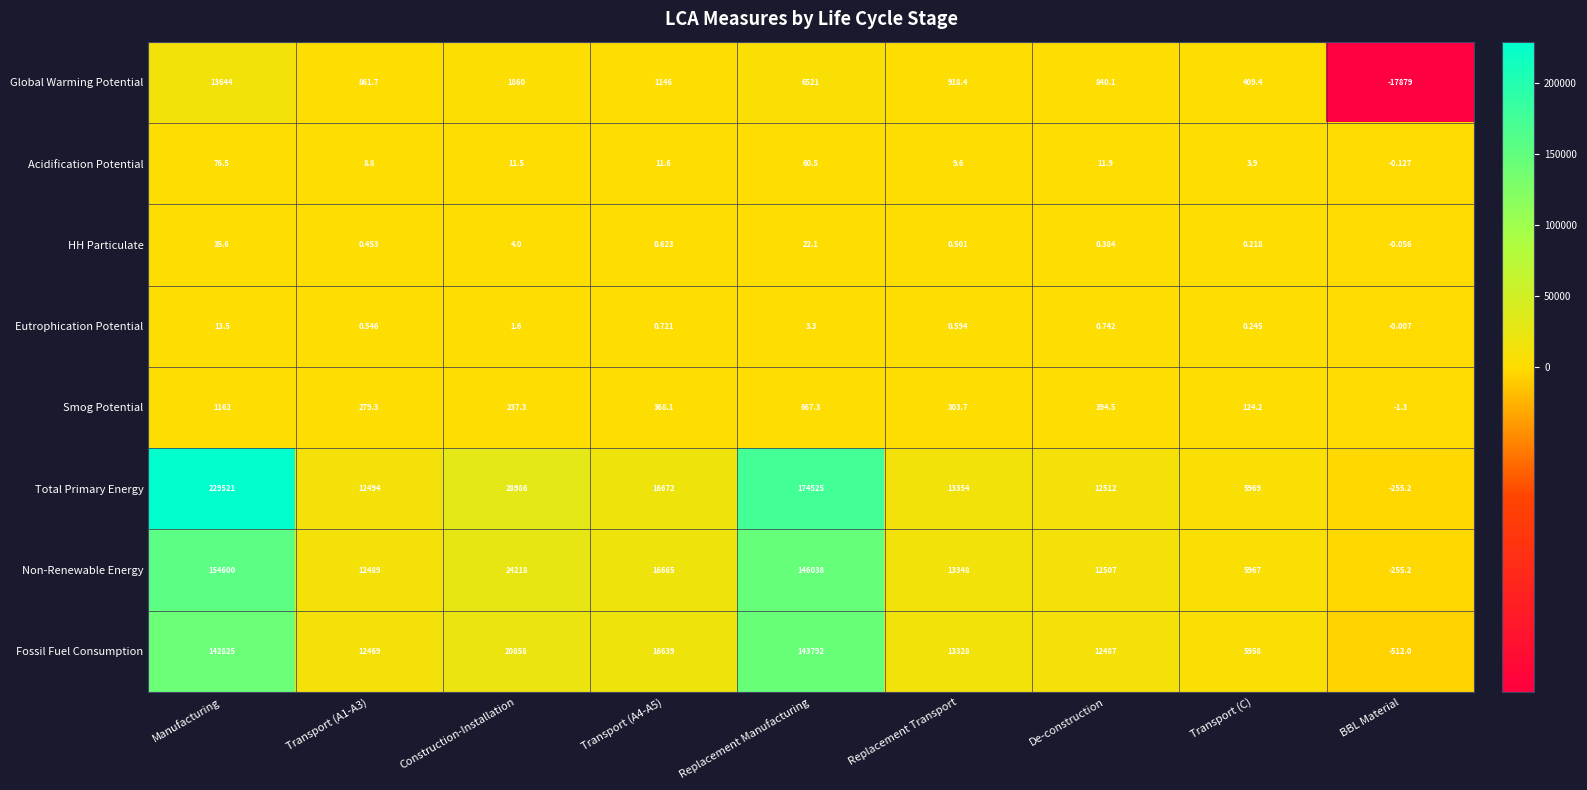

Which category has the highest value across all series?

Manufacturing